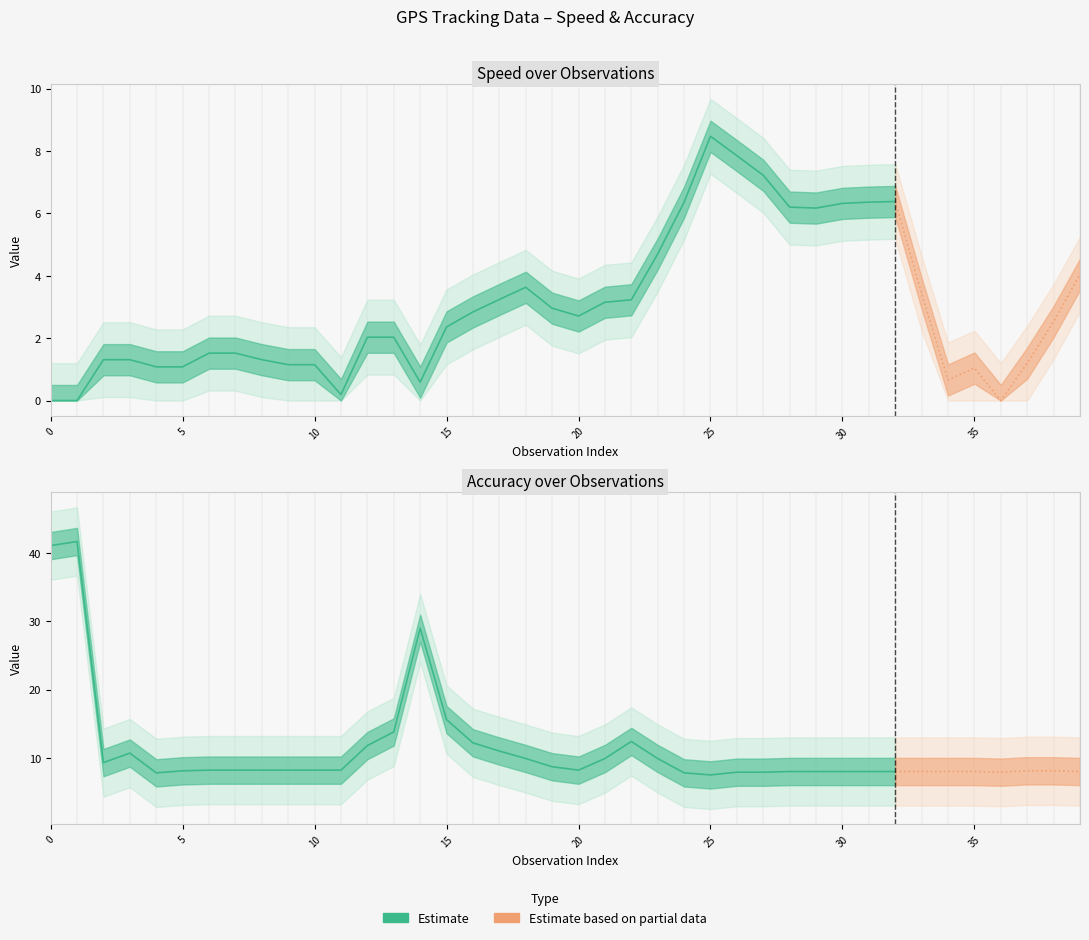

What is the maximum value for speed?

8.5